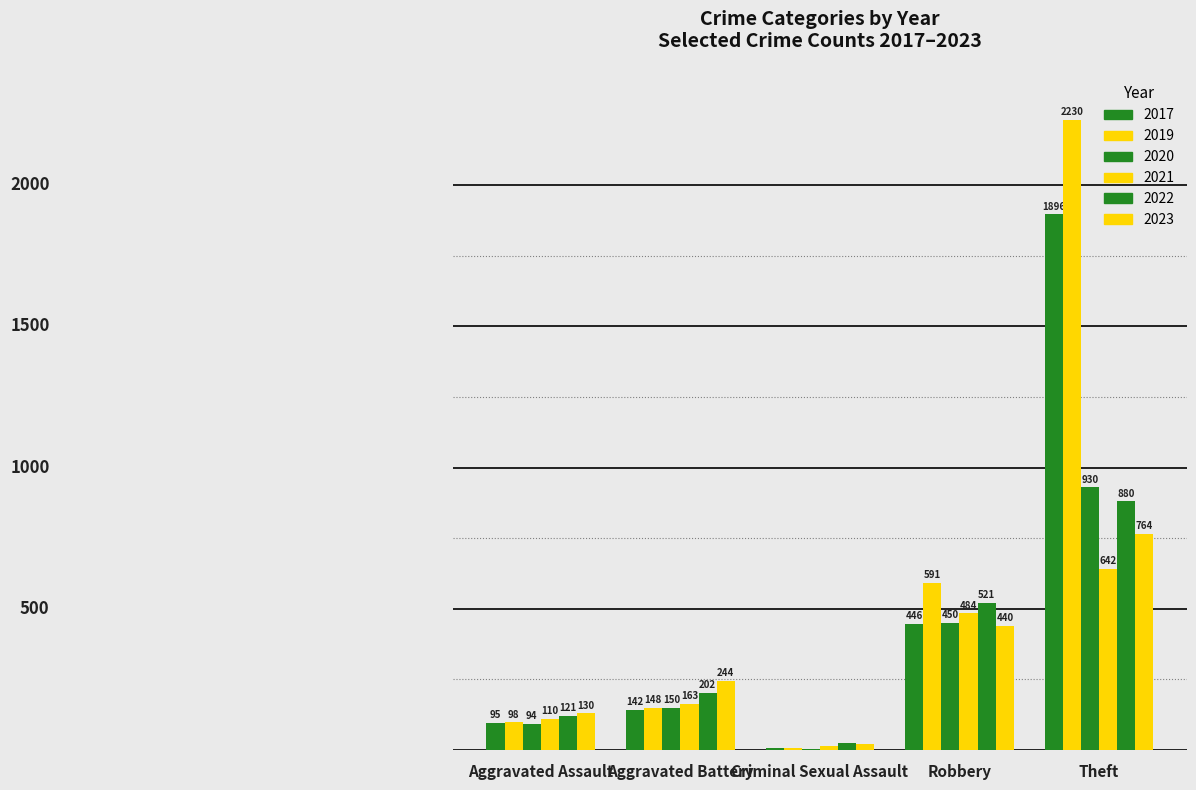

Are the bars grouped side by side (vs. stacked)?

Yes